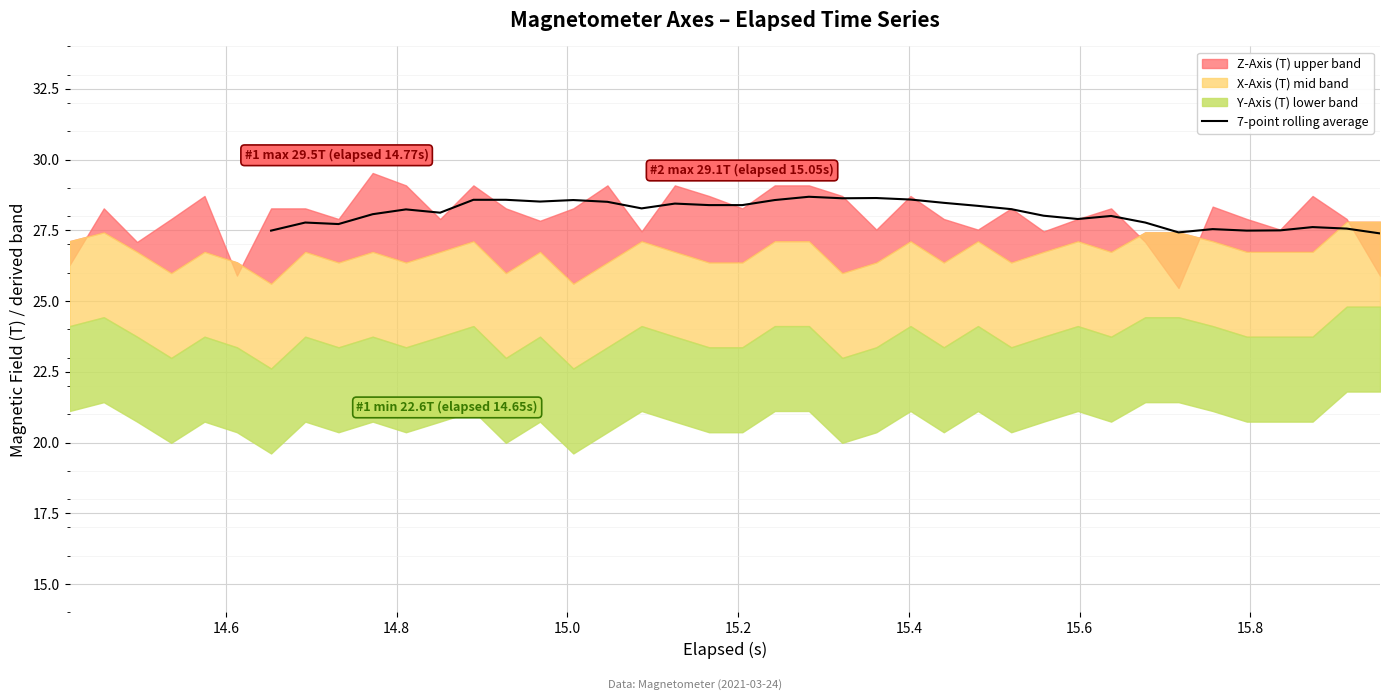

What is the minimum value for 7-point rolling average?

27.4